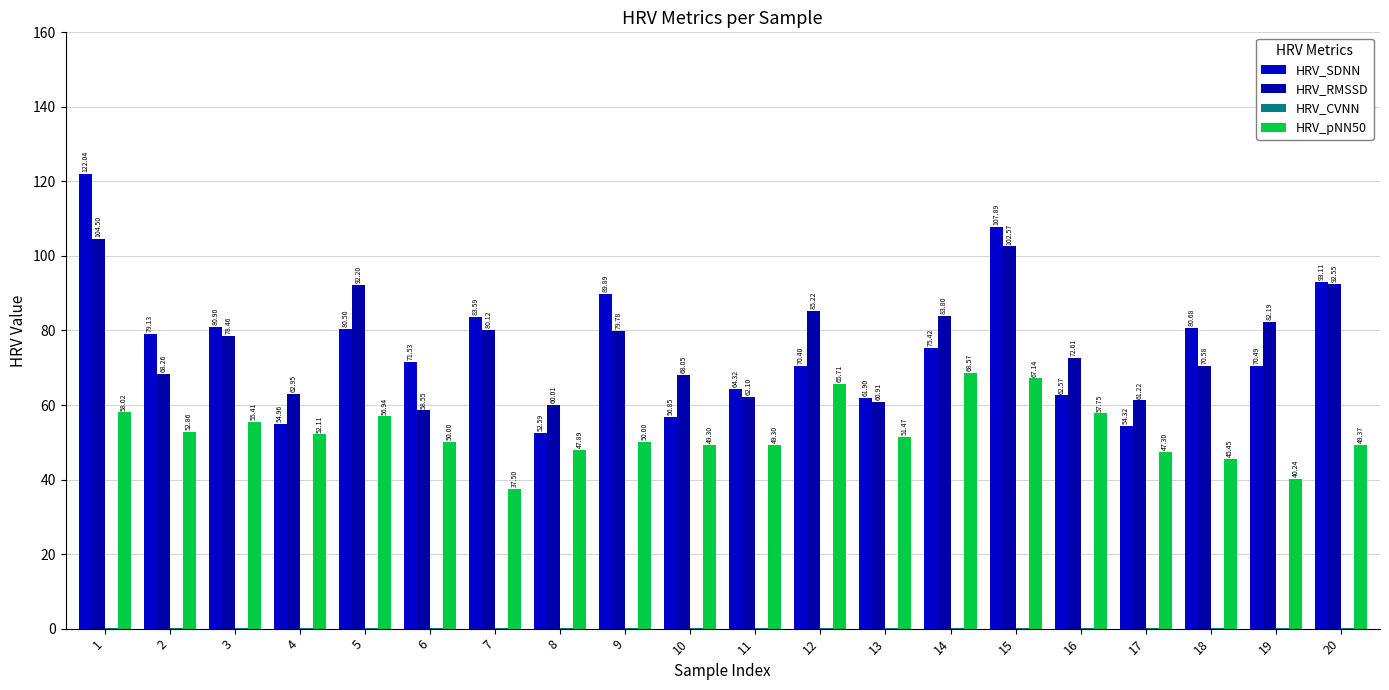

Reading left to right, what are all the values shown in this chart?

HRV_SDNN: 1=122.0	2=79.1	3=80.9	4=55.0	5=80.5	6=71.5	7=83.6	8=52.6	9=89.9	10=56.9	11=64.3	12=70.4	13=61.9	14=75.4	15=107.9	16=62.6	17=54.3	18=80.7	19=70.5	20=93.1
HRV_RMSSD: 1=104.5	2=68.3	3=78.5	4=63.0	5=92.2	6=58.5	7=80.1	8=60.0	9=79.8	10=68.0	11=62.1	12=85.2	13=60.9	14=83.8	15=102.6	16=72.6	17=61.2	18=70.6	19=82.2	20=92.5
HRV_CVNN: 1=0.1	2=0.1	3=0.1	4=0.1	5=0.1	6=0.1	7=0.1	8=0.1	9=0.1	10=0.1	11=0.1	12=0.1	13=0.1	14=0.1	15=0.1	16=0.1	17=0.1	18=0.1	19=0.1	20=0.1
HRV_pNN50: 1=58.0	2=52.9	3=55.4	4=52.1	5=56.9	6=50.0	7=37.5	8=47.9	9=50.0	10=49.3	11=49.3	12=65.7	13=51.5	14=68.6	15=67.1	16=57.8	17=47.3	18=45.5	19=40.2	20=49.4